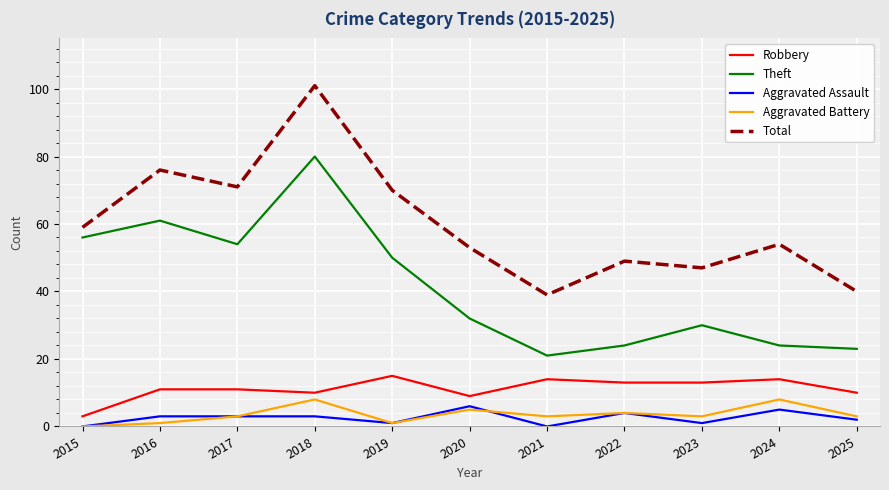

Which series has the widest spread of values?

Total